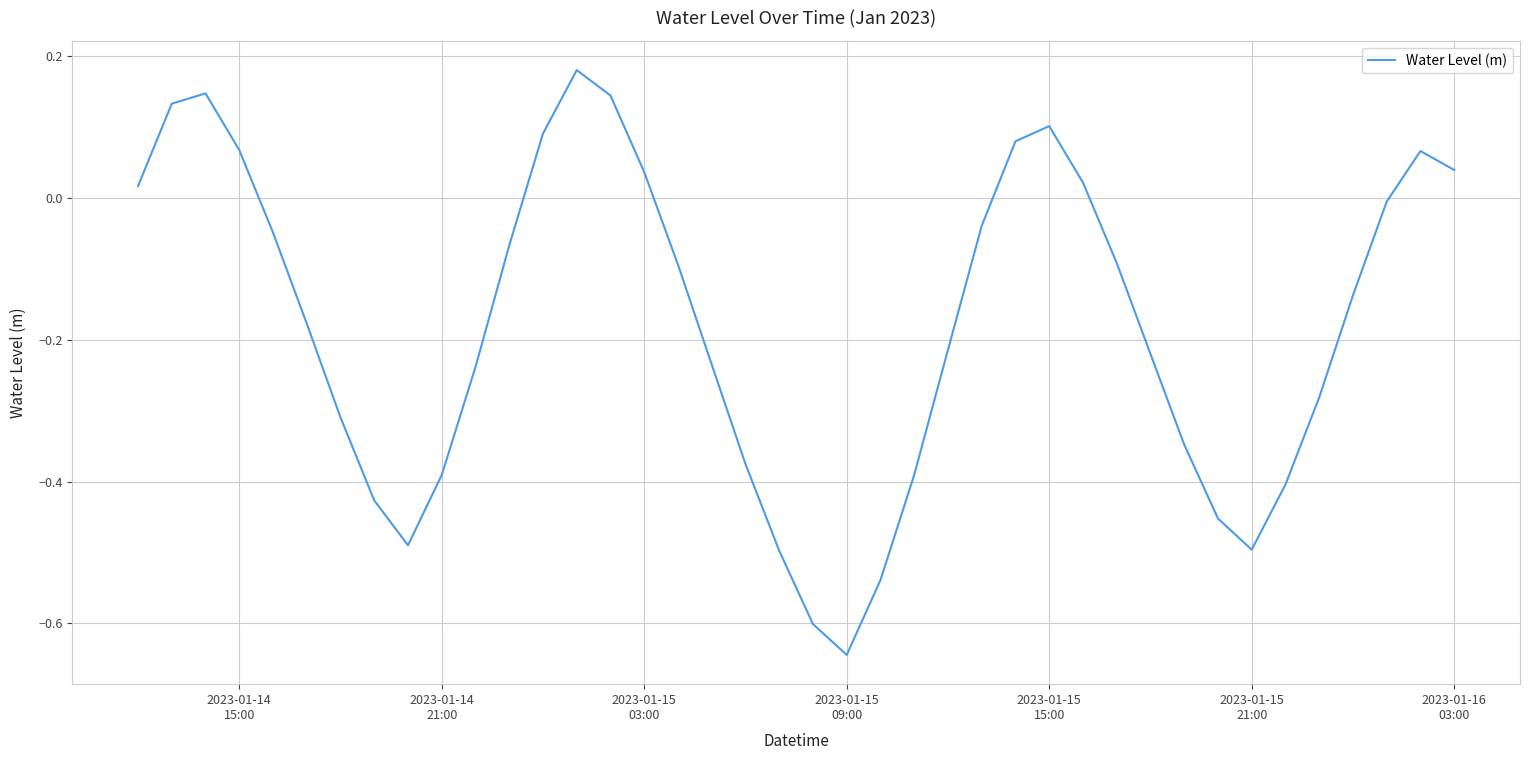

What is the difference between the maximum and minimum values?

0.8